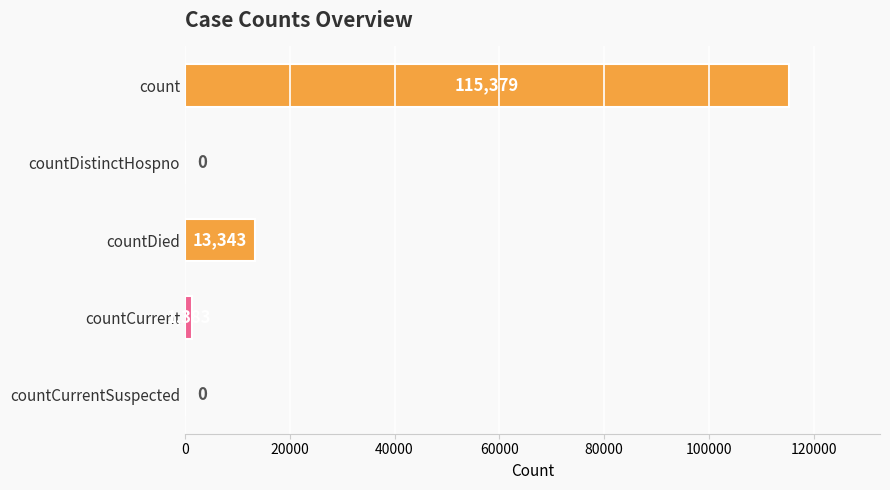

What is the change in value from count to countCurrent?

-113996